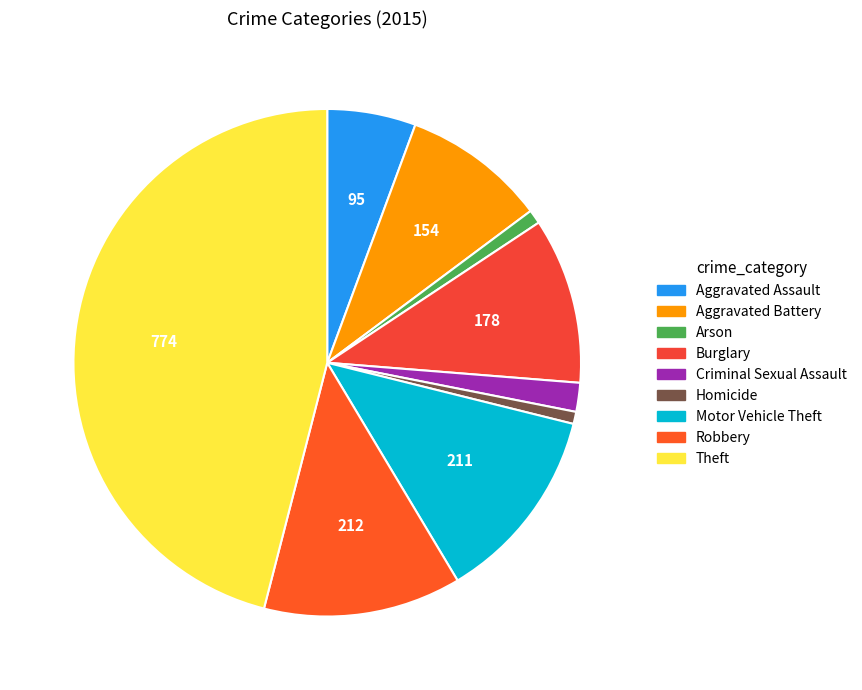

What percentage is the Motor Vehicle Theft slice, to the nearest percent?

13%